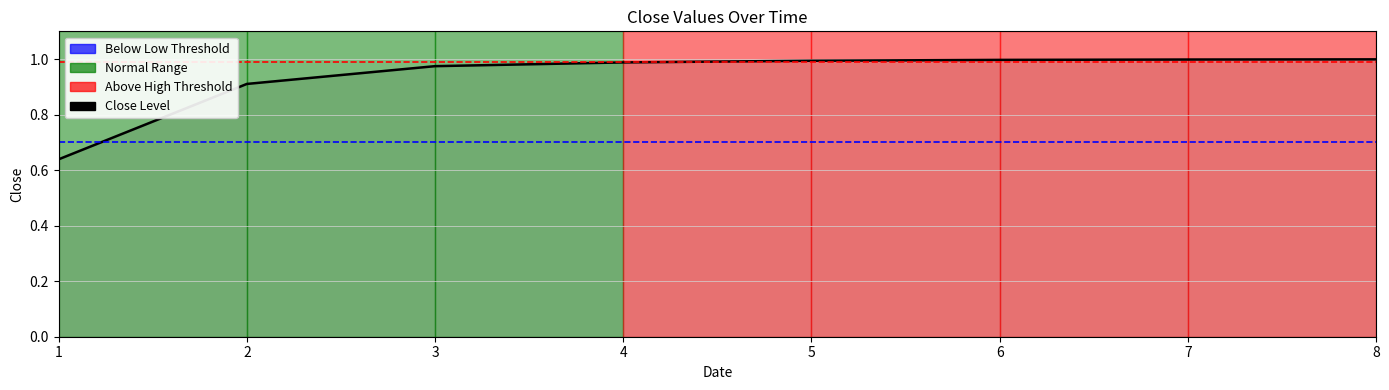

What is the average value?

0.9